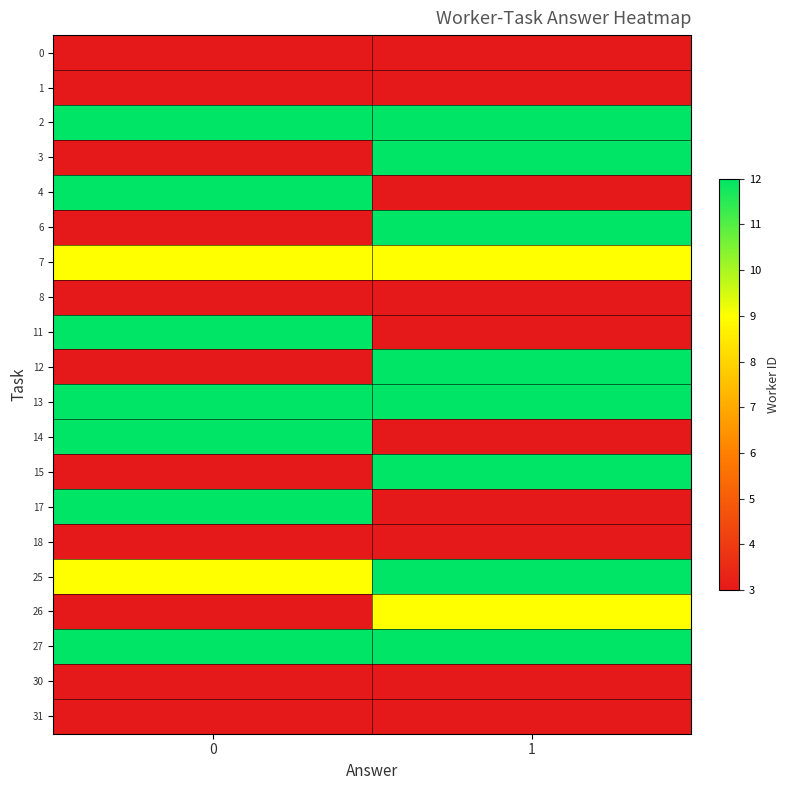

What is the difference between the highest and lowest values at 1?

9